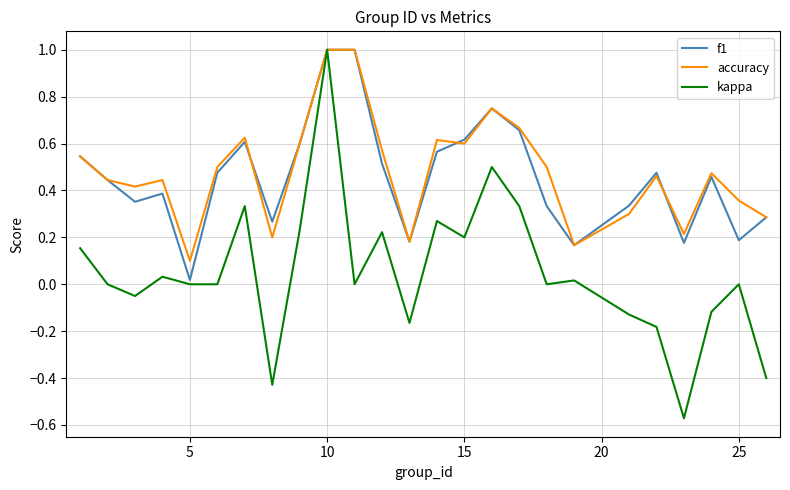

What is the maximum value shown in the chart?

1.0